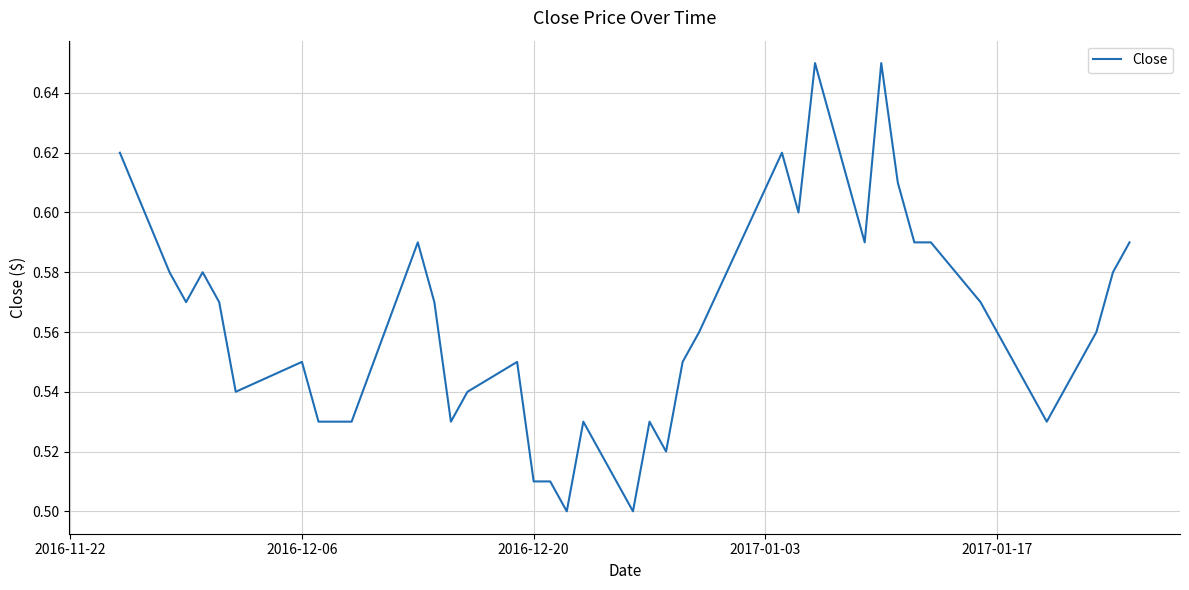

Does the chart display data point markers on the line(s)?

No